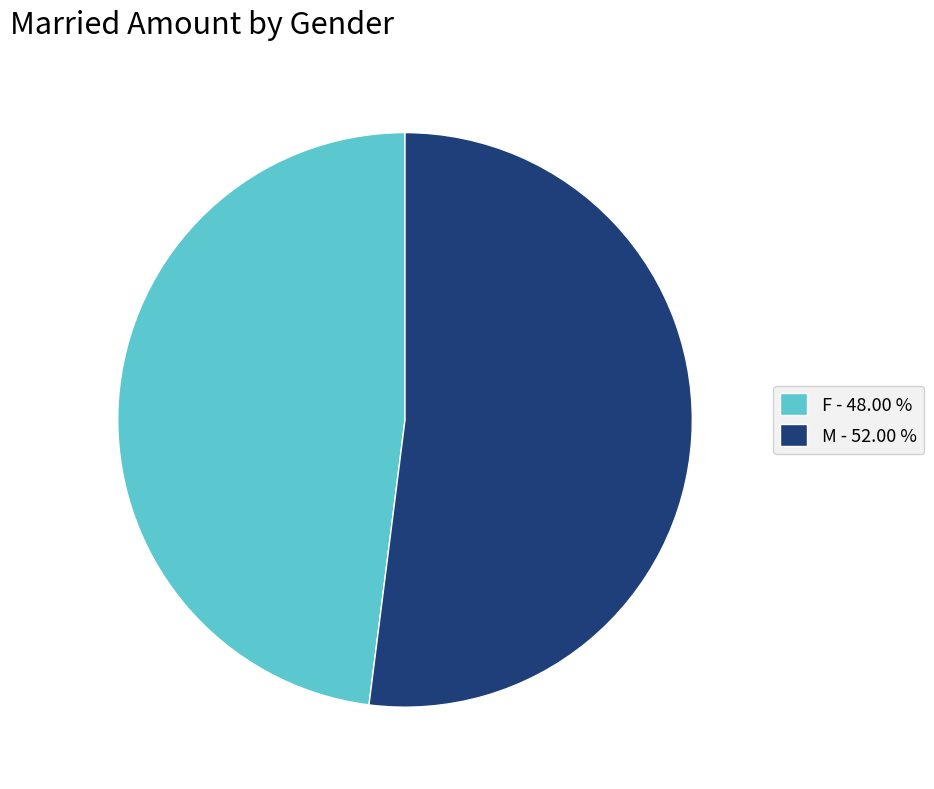

Approximately how many times larger is the value at M compared to F?

1.1